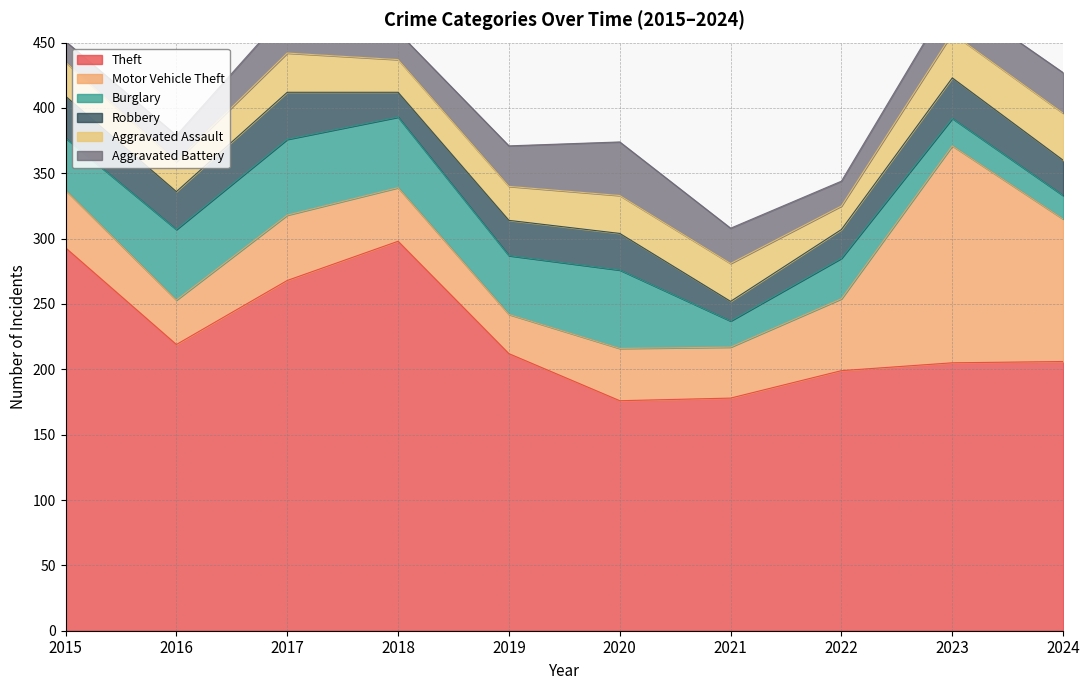

Reading left to right, list all the values displayed in this chart.

Theft: 293	219	268	298	212	176	178	199	205	206
Motor Vehicle Theft: 44	34	50	41	30	40	39	55	166	109
Burglary: 40	54	58	54	45	60	20	31	21	18
Robbery: 32	29	36	19	27	28	15	22	31	27
Aggravated Assault: 26	23	30	25	26	29	29	18	34	36
Aggravated Battery: 16	20	32	21	31	41	27	19	29	31